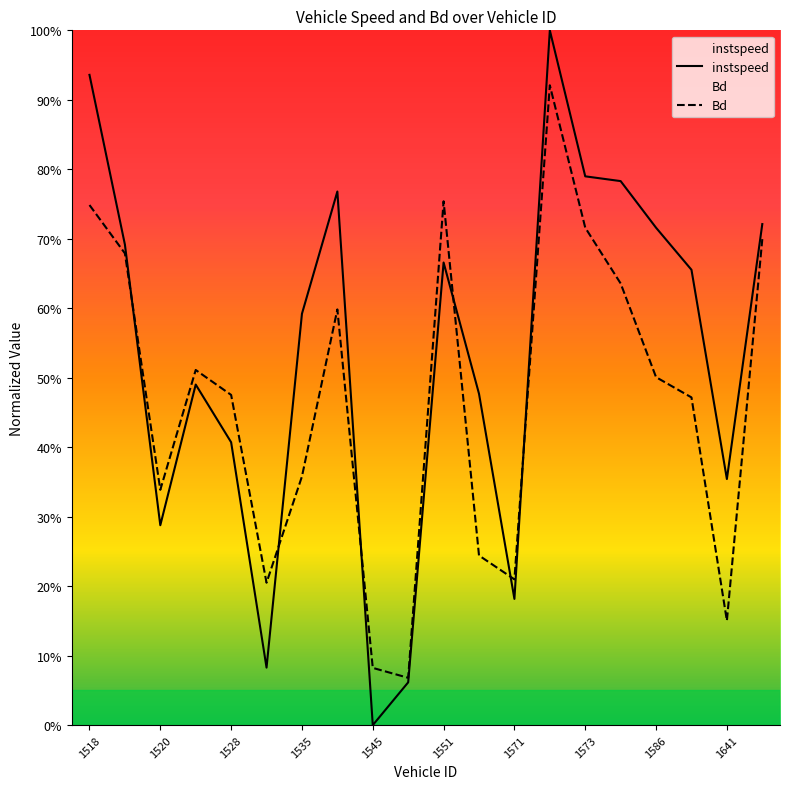

Rank the series by their maximum value, from highest to lowest.

instspeed, Bd